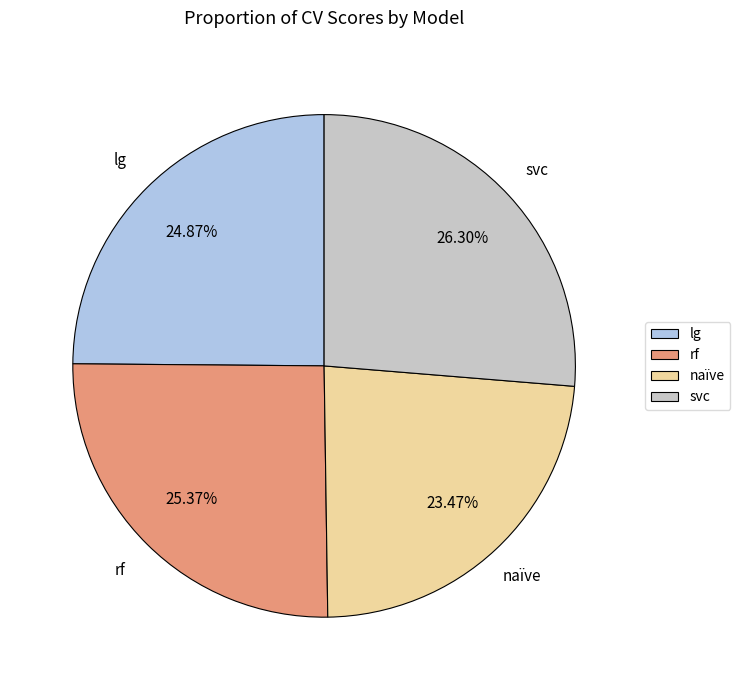

Which slice is the largest?

svc